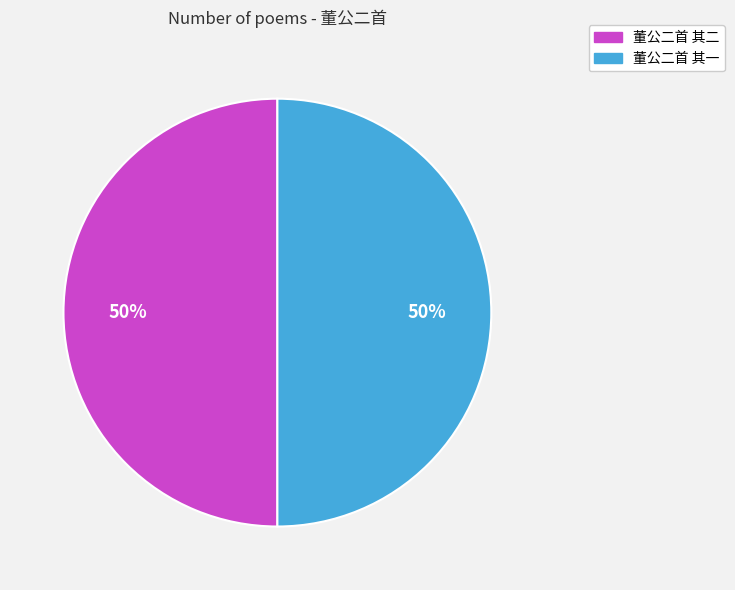

Count the number of slices in the pie.

2